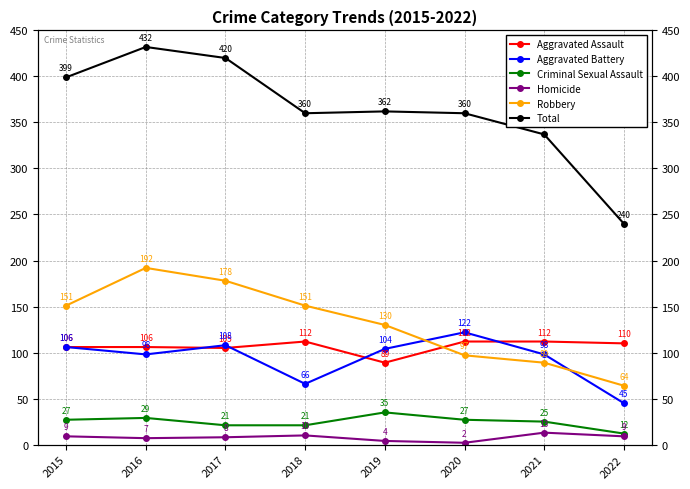

Does the chart have visible grid lines?

Yes